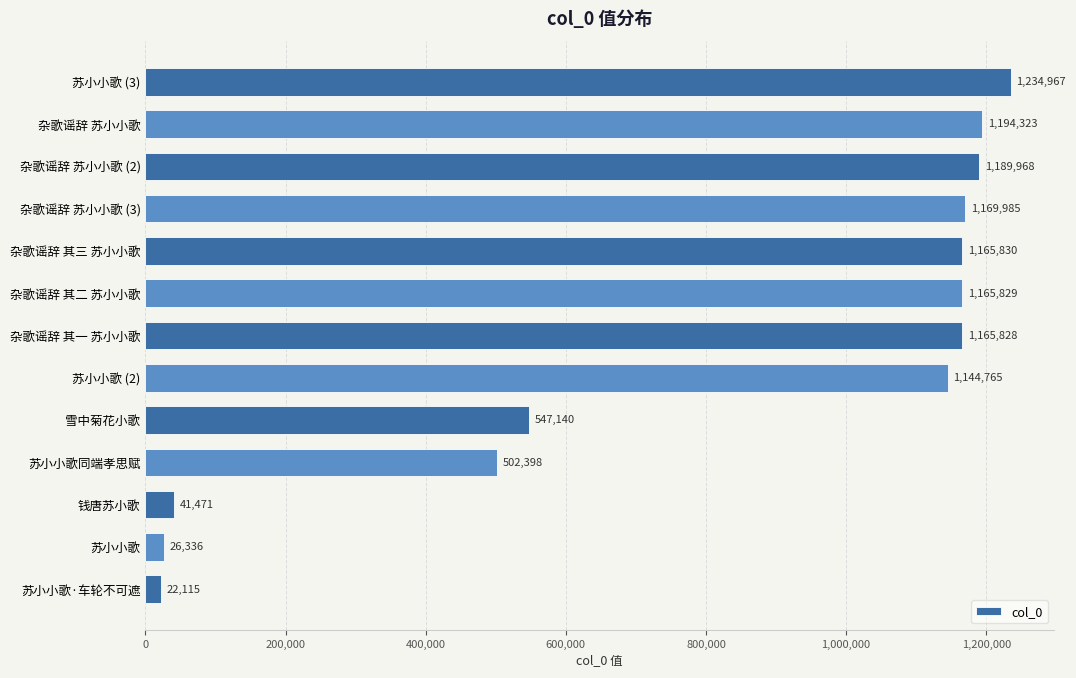

At which label is the value closest to 628541?

雪中菊花小歌